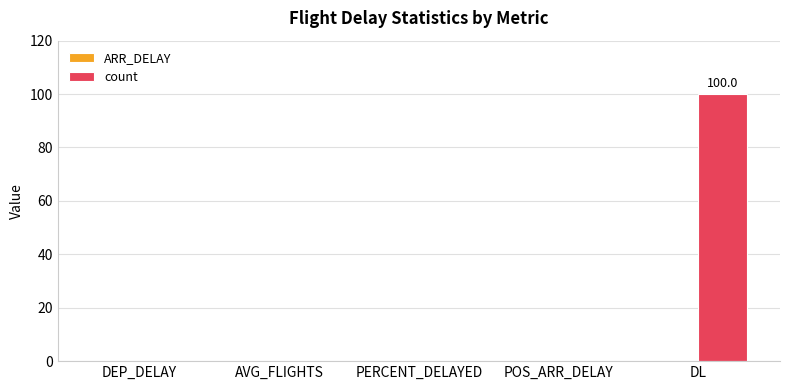

What is the change in value from AVG_FLIGHTS to DL?

+100